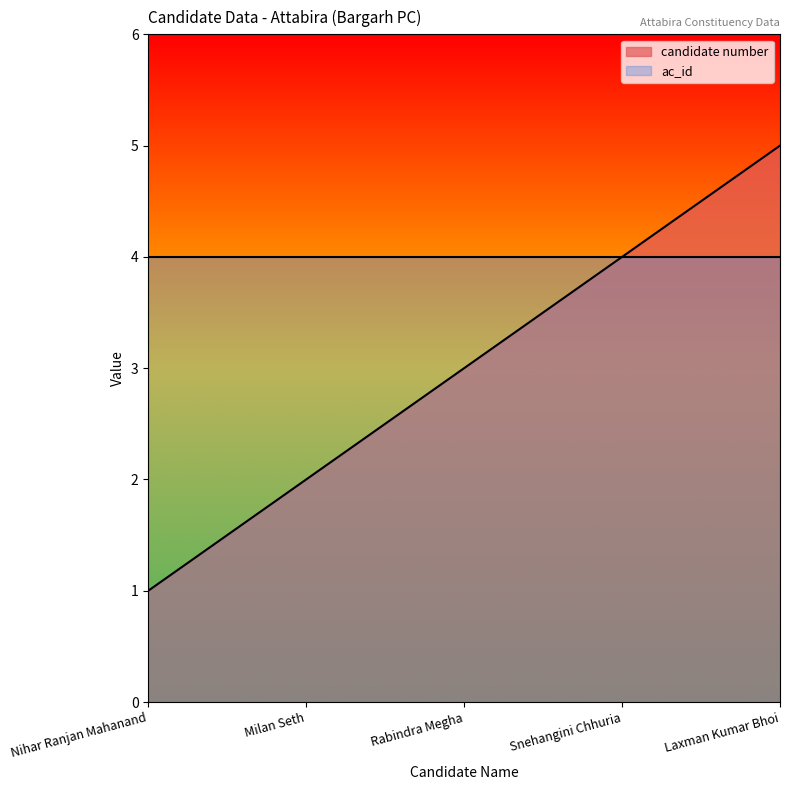

What is the change in value from Nihar Ranjan Mahanand to Milan Seth?

+1